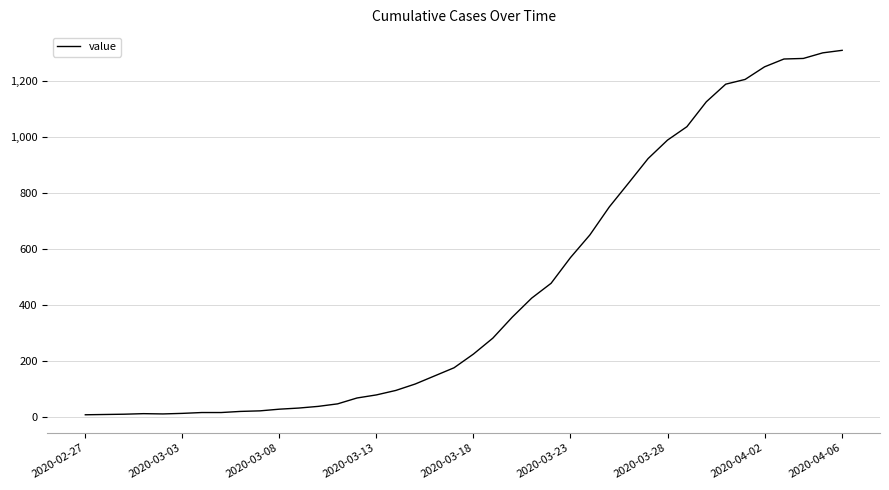

What is the maximum value shown in the chart?

1310